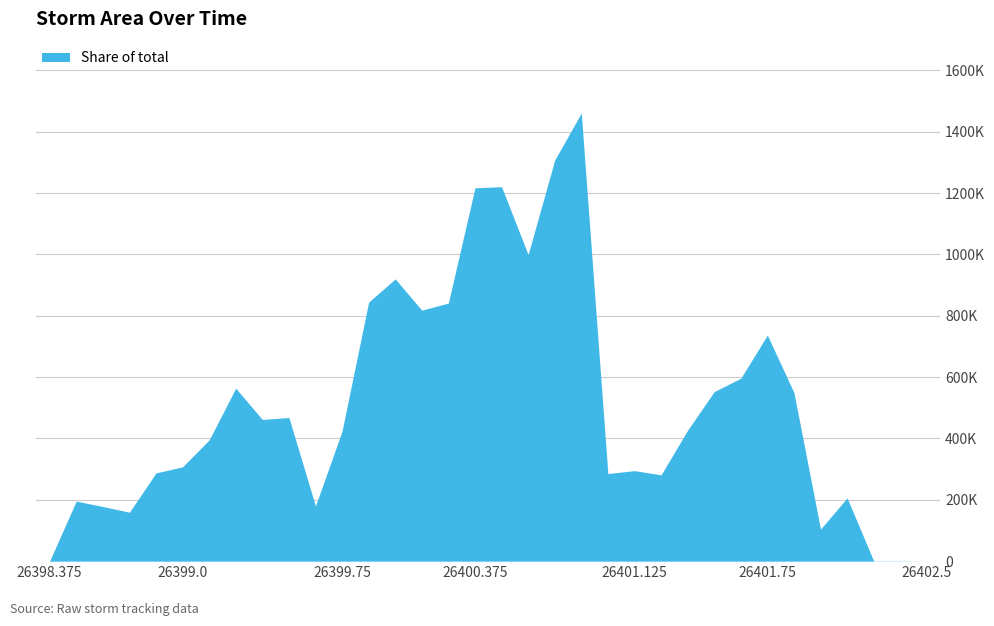

Does the chart have visible grid lines?

Yes